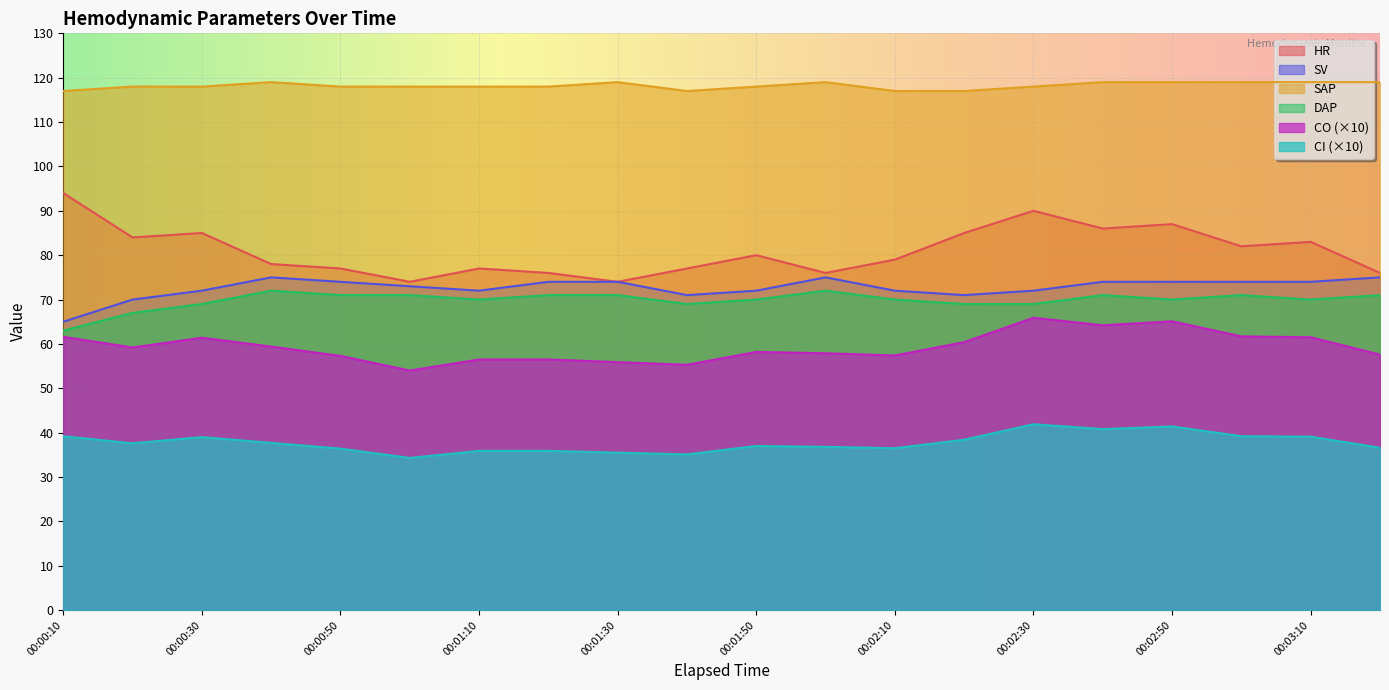

Which series has the widest spread of values?

HR